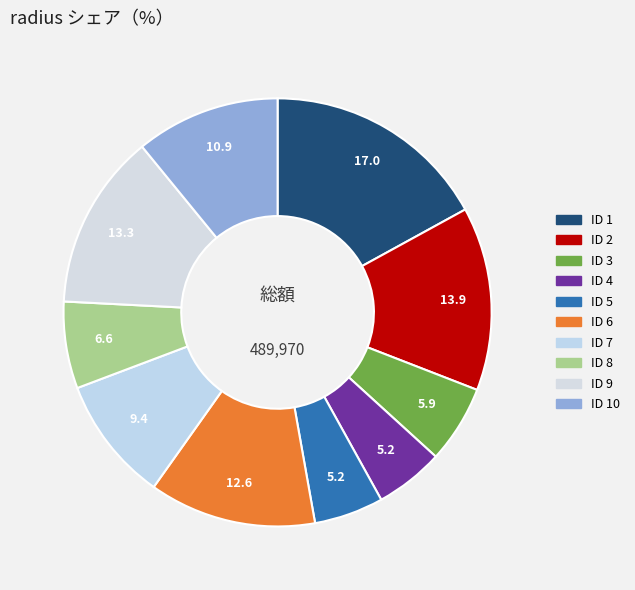

Rank the categories by value from lowest to highest.

4, 5, 3, 8, 7, 10, 6, 9, 2, 1